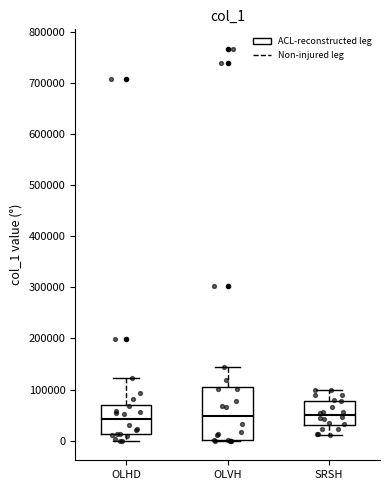

Which box is the tallest, from its lower edge to its upper edge?

OLVH